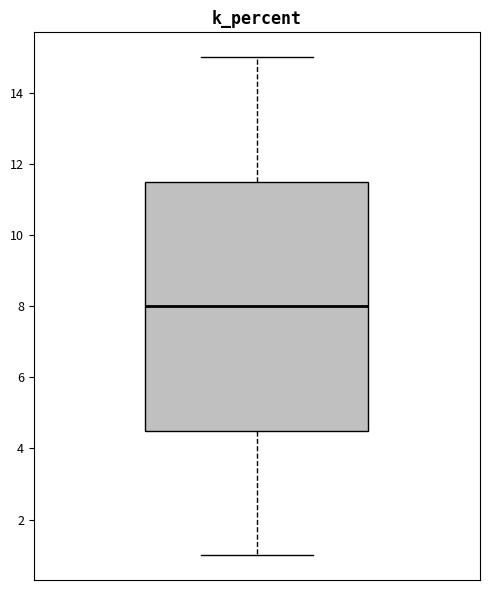

Where does the lower whisker of the box end on the y-axis? The values are not printed on the chart, so give them approximately, as read against the axis.

1.0